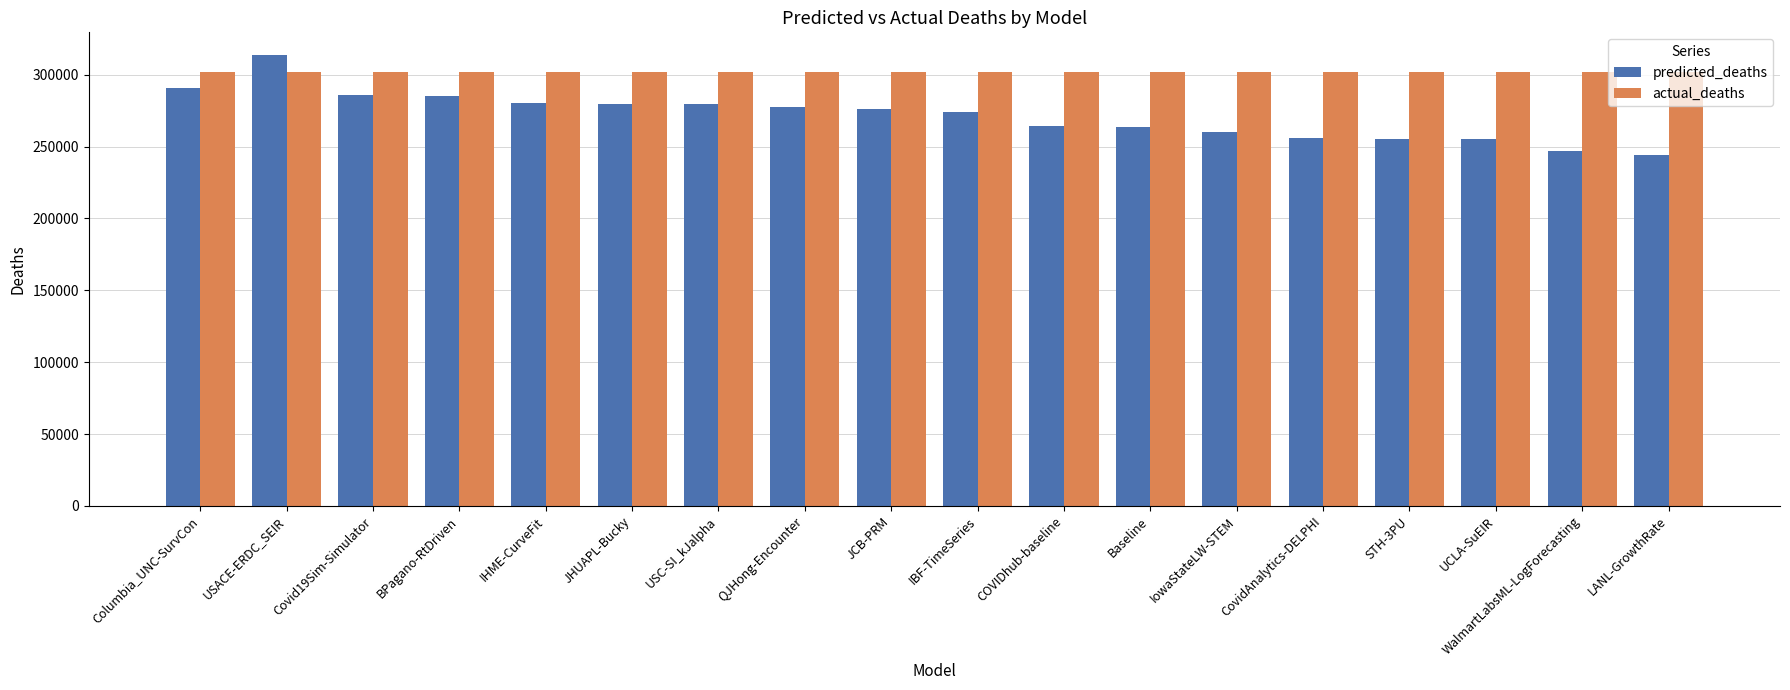

How many groups of bars are there?

18